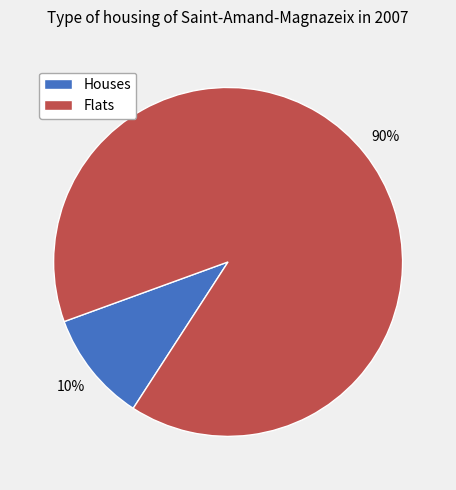

What is the majority slice?

Flats